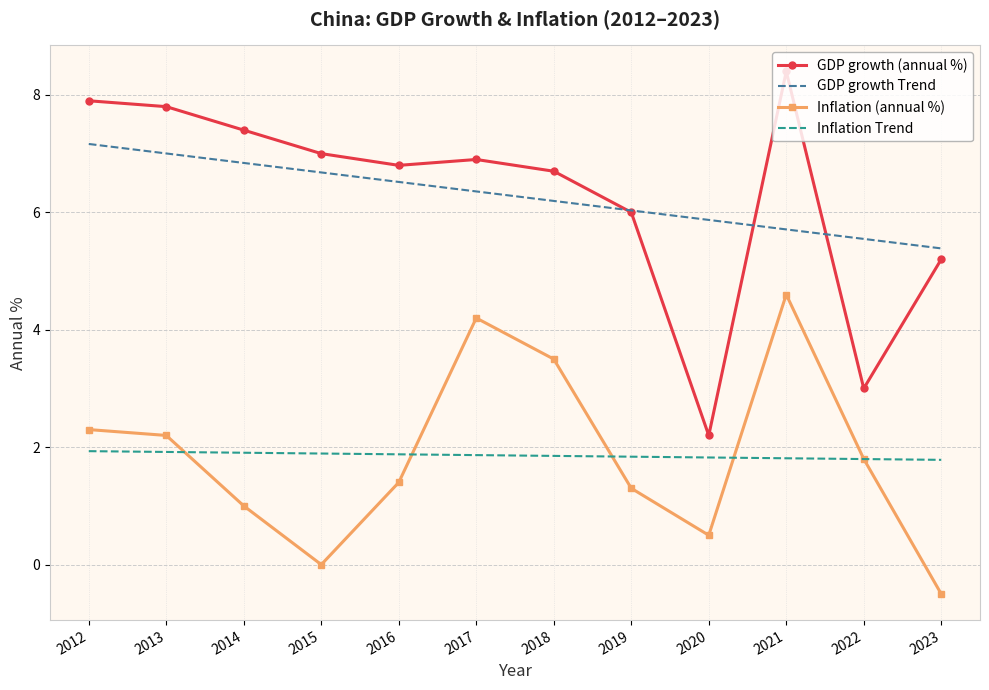

Is the value of GDP growth (annual %) at 2022 greater than the value of Inflation (annual %) at 2023?

Yes